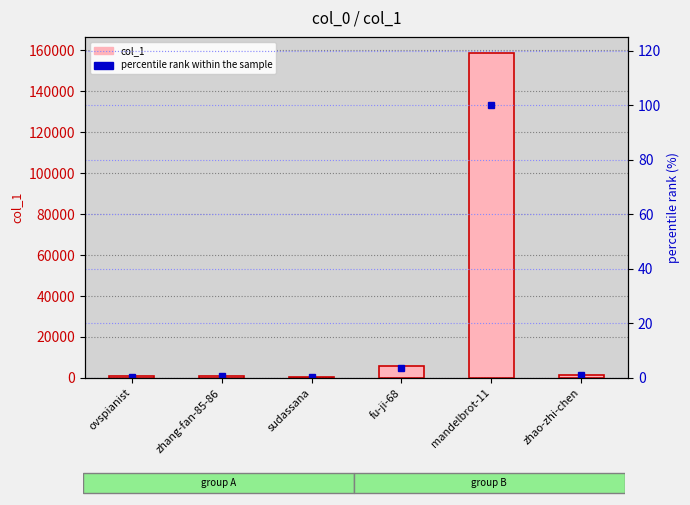

Which has a higher value, mandelbrot-11 or ovspianist?

mandelbrot-11